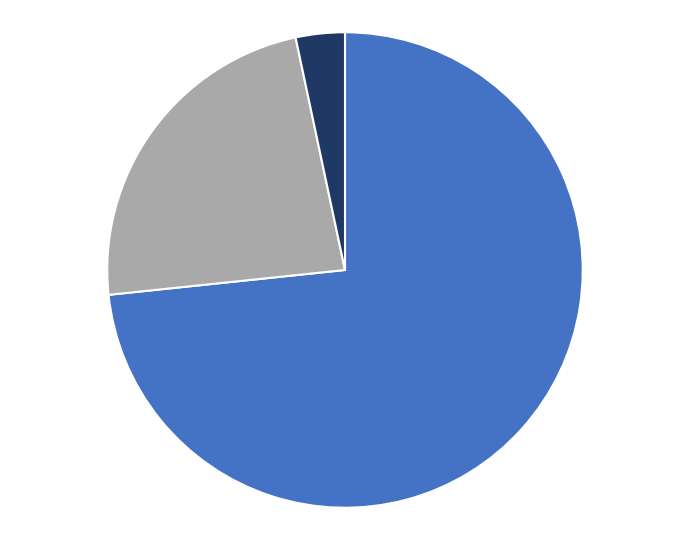

Is there a majority slice in this chart?

Yes